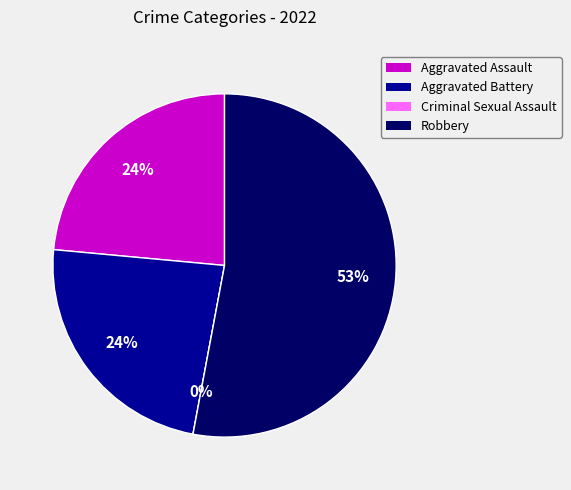

What is the smallest slice in the pie chart?

Criminal Sexual Assault